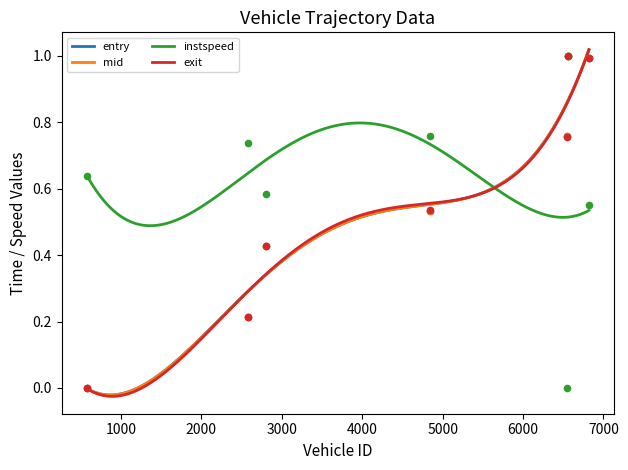

Is the value of entry at 6557 greater than the value of mid at 6819?

No